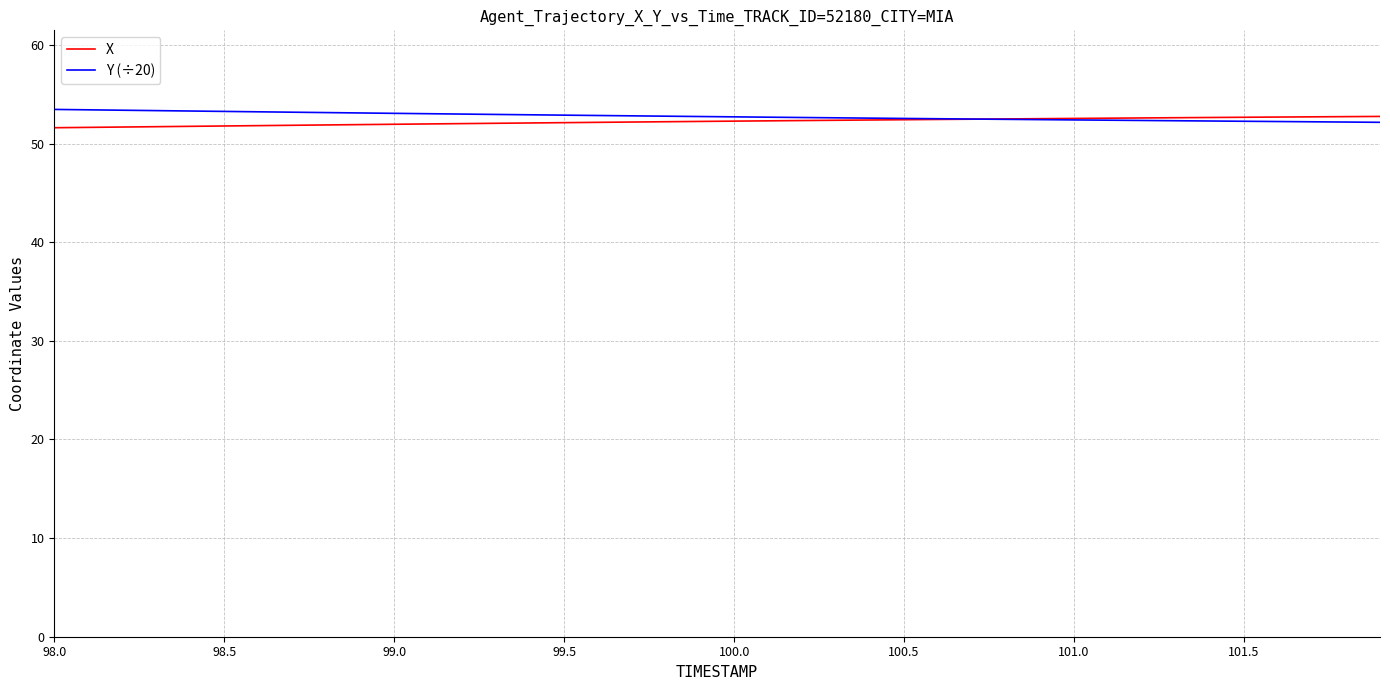

What is the highest value of the X series?

52.8